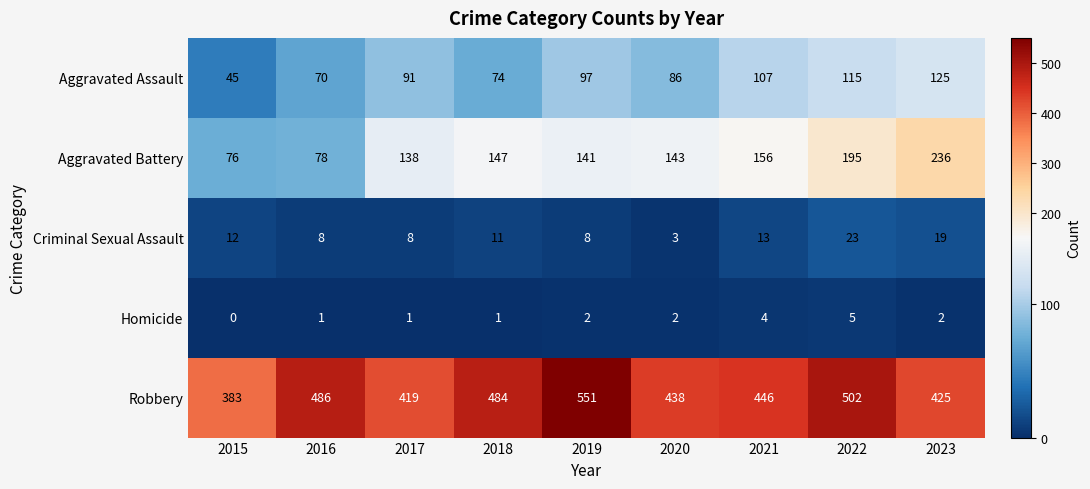

What is the spread (max minus min) of values at 2017?

418